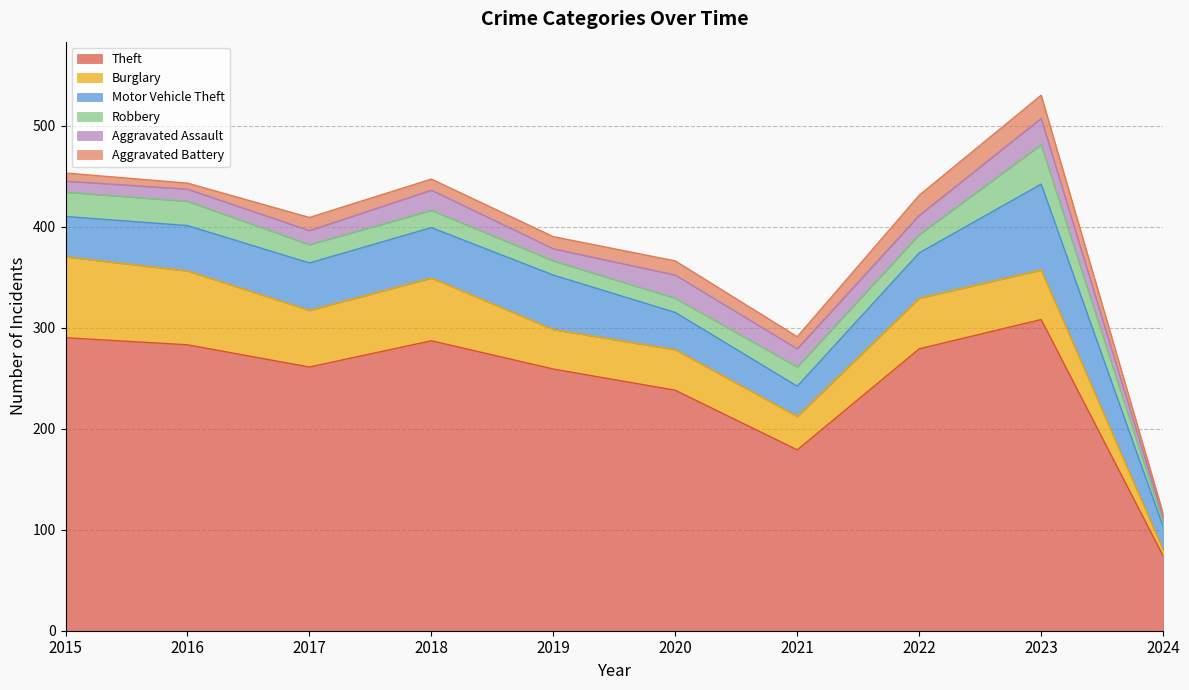

The Robbery series shows 22 at 2019. True or false?

False